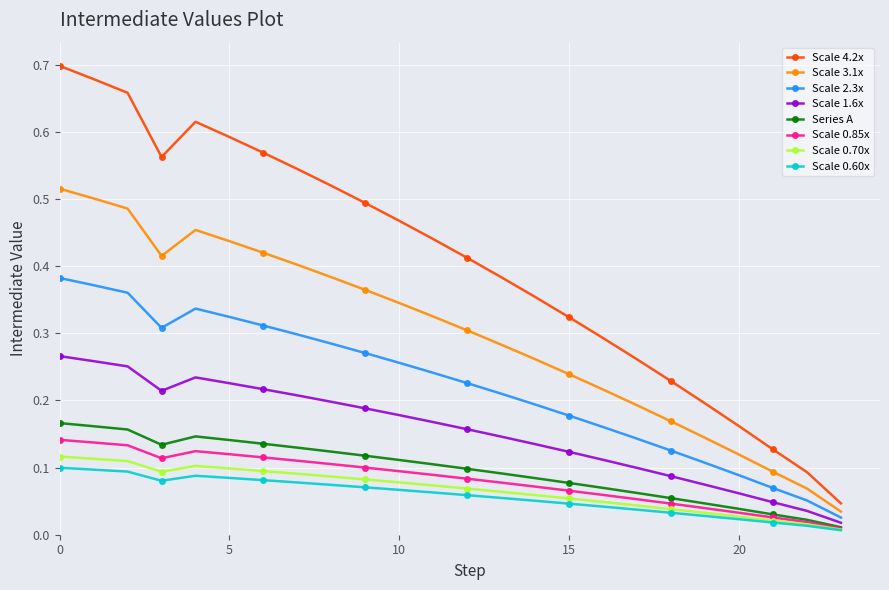

Which series has the largest range (max minus min)?

Scale 4.2x